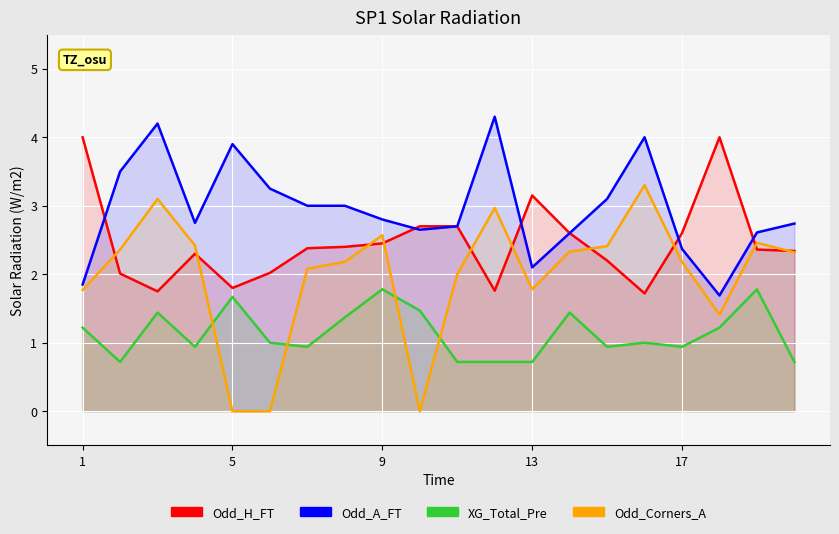

Which series has the largest total across all categories?

Odd_A_FT